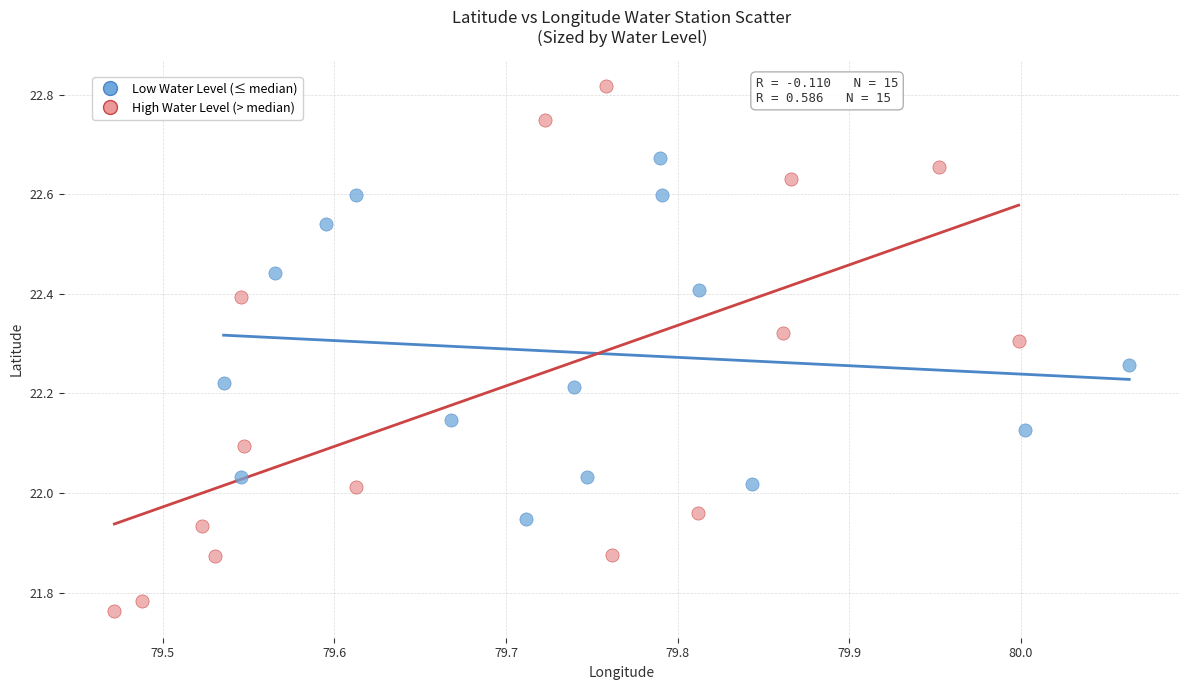

Which series has the largest Y range (max minus min)?

High Water Level (> median)